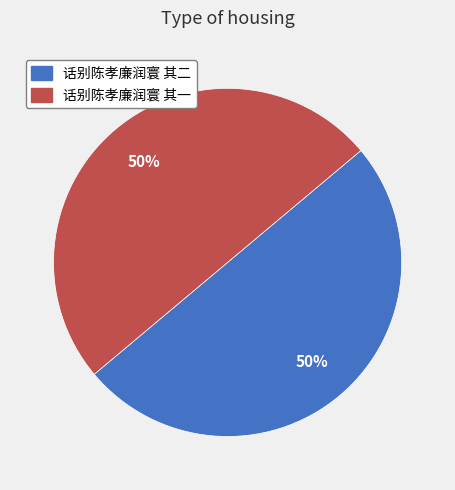

Combined, do 话别陈孝廉润寰 其一 and 话别陈孝廉润寰 其二 account for over 50%?

Yes